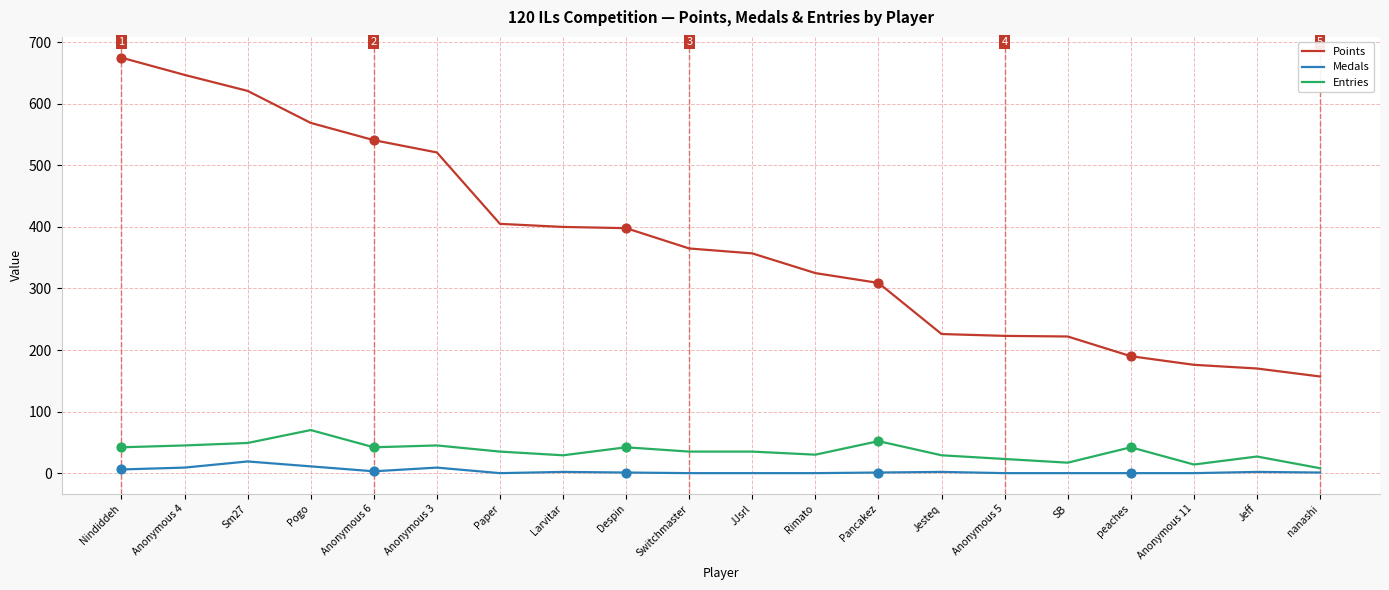

Is the value of Points at Despin greater than the value of Entries at Rimato?

Yes